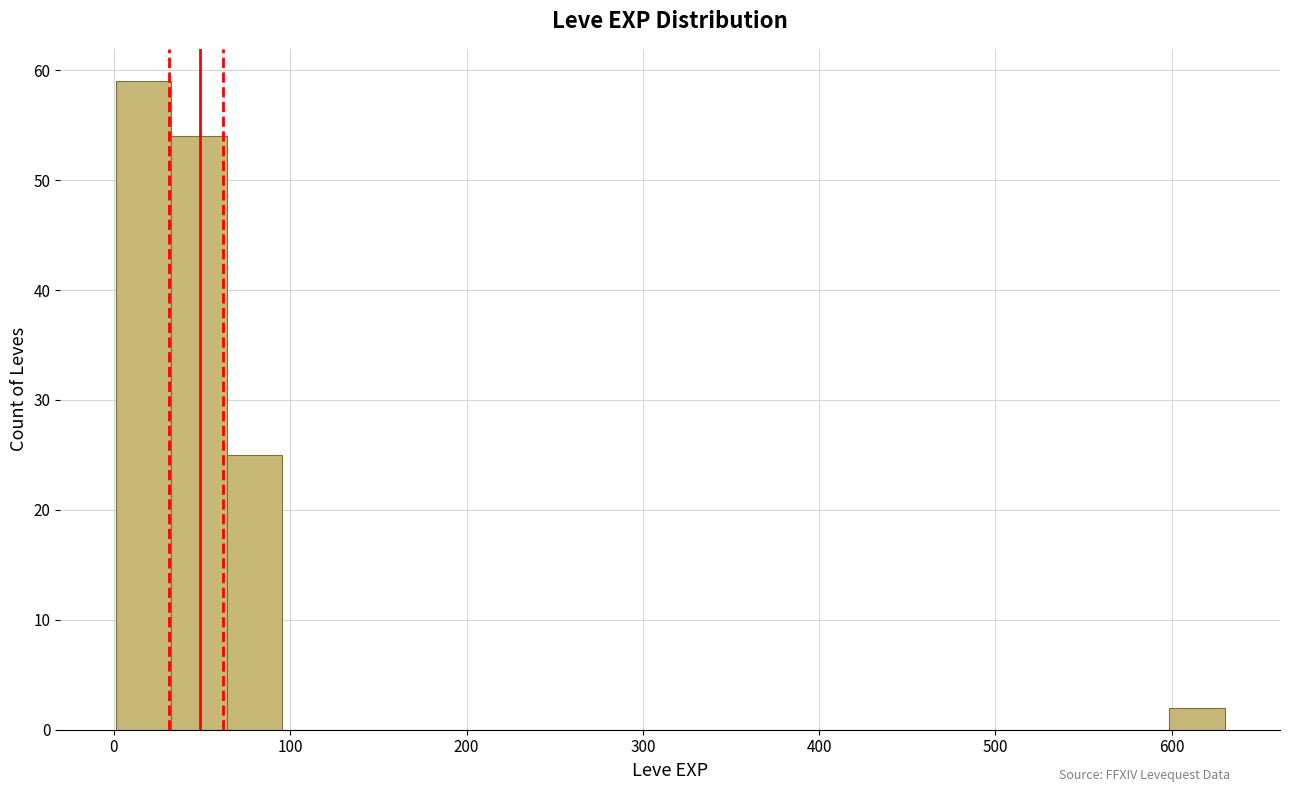

Read against the x-axis, roughly where is the centre of the tallest bar?

20